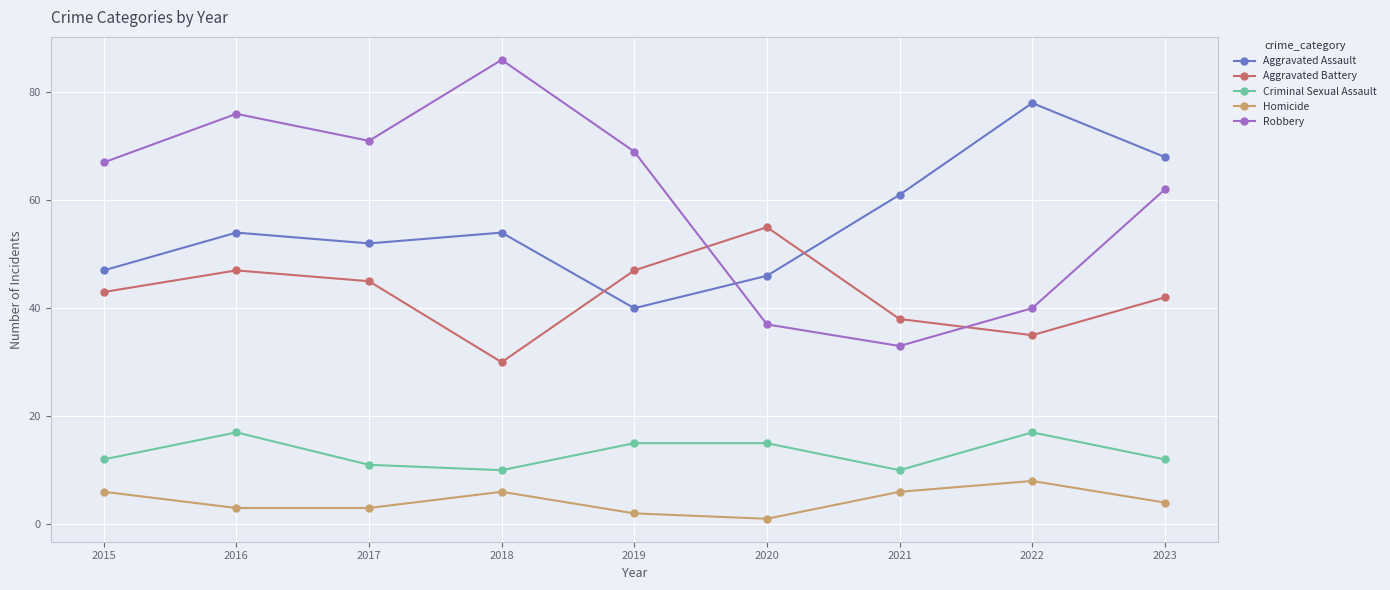

What is the total value across all series at 2015?

175